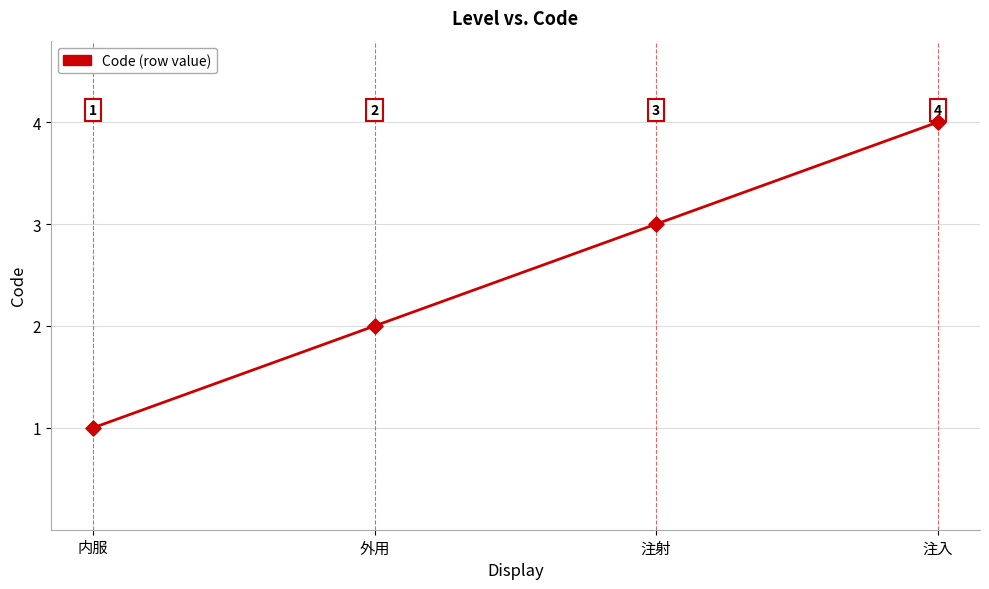

What is the change in value from 外用 to 注射?

+1